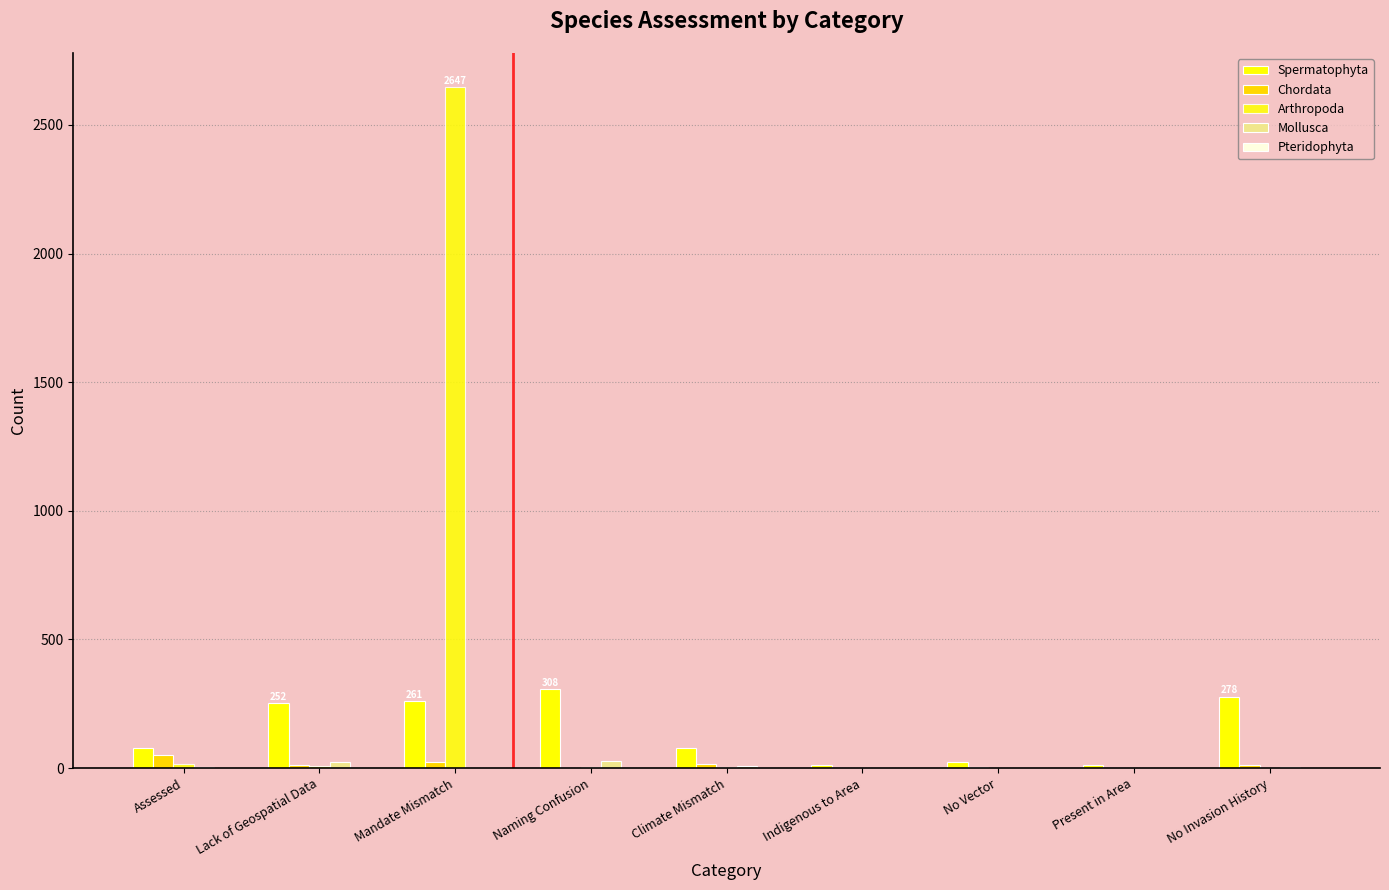

Reading right to left, list all the values displayed in this chart.

Spermatophyta: No Invasion History=278	Present in Area=14	No Vector=25	Indigenous to Area=12	Climate Mismatch=78	Naming Confusion=308	Mandate Mismatch=261	Lack of Geospatial Data=252	Assessed=77
Chordata: No Invasion History=13	Present in Area=1	No Vector=4	Indigenous to Area=2	Climate Mismatch=17	Naming Confusion=1	Mandate Mismatch=25	Lack of Geospatial Data=13	Assessed=50
Arthropoda: No Invasion History=0	Present in Area=1	No Vector=1	Indigenous to Area=2	Climate Mismatch=6	Naming Confusion=4	Mandate Mismatch=2647	Lack of Geospatial Data=9	Assessed=17
Mollusca: No Invasion History=4	Present in Area=0	No Vector=1	Indigenous to Area=0	Climate Mismatch=7	Naming Confusion=26	Mandate Mismatch=2	Lack of Geospatial Data=22	Assessed=6
Pteridophyta: No Invasion History=0	Present in Area=0	No Vector=2	Indigenous to Area=0	Climate Mismatch=2	Naming Confusion=0	Mandate Mismatch=1	Lack of Geospatial Data=2	Assessed=0